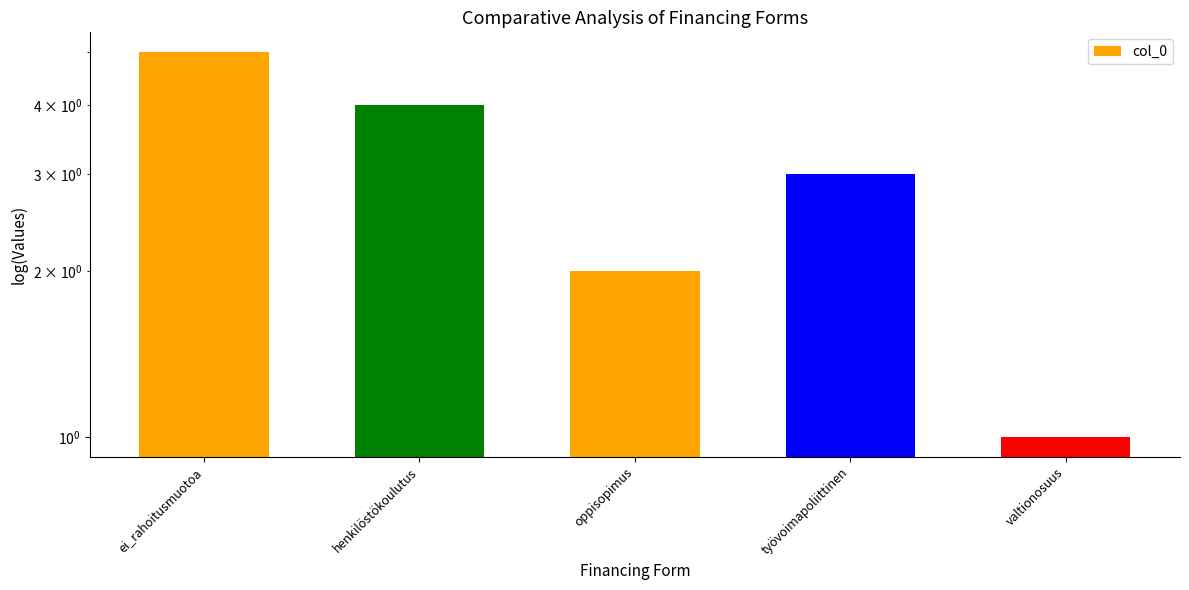

Reading left to right, extract all data points from this chart.

5	4	2	3	1